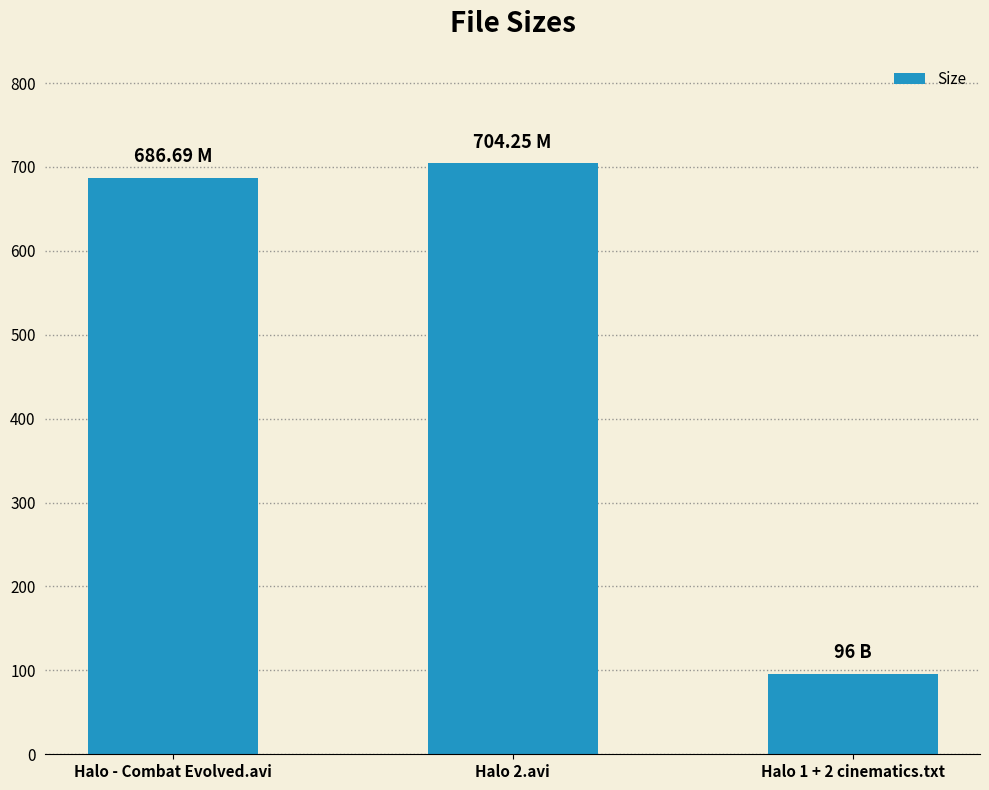

Which has a higher value, Halo 2.avi or Halo 1 + 2 cinematics.txt?

Halo 2.avi